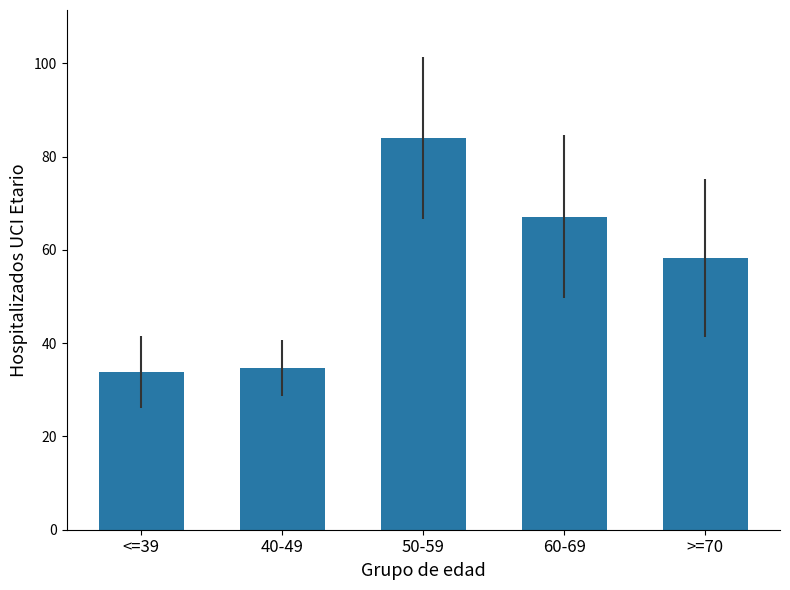

What is the difference between the values at 50-59 and 60-69?

16.9